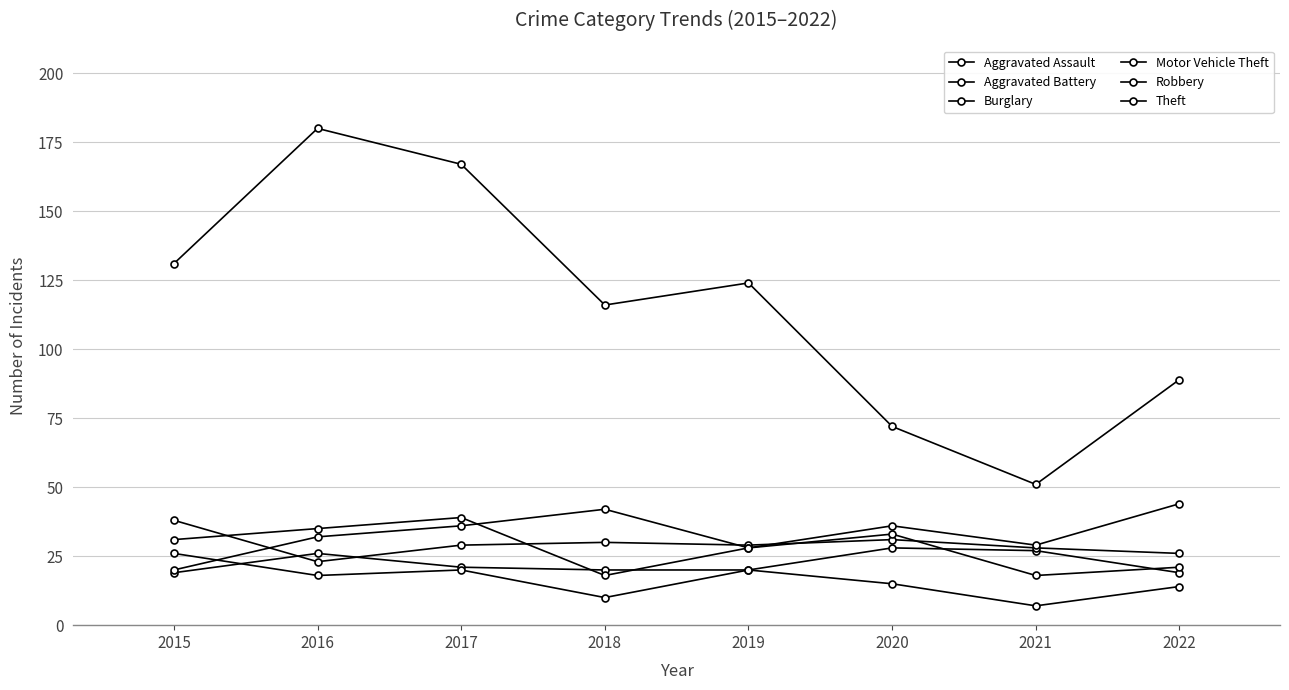

How many lines are shown in the chart?

6